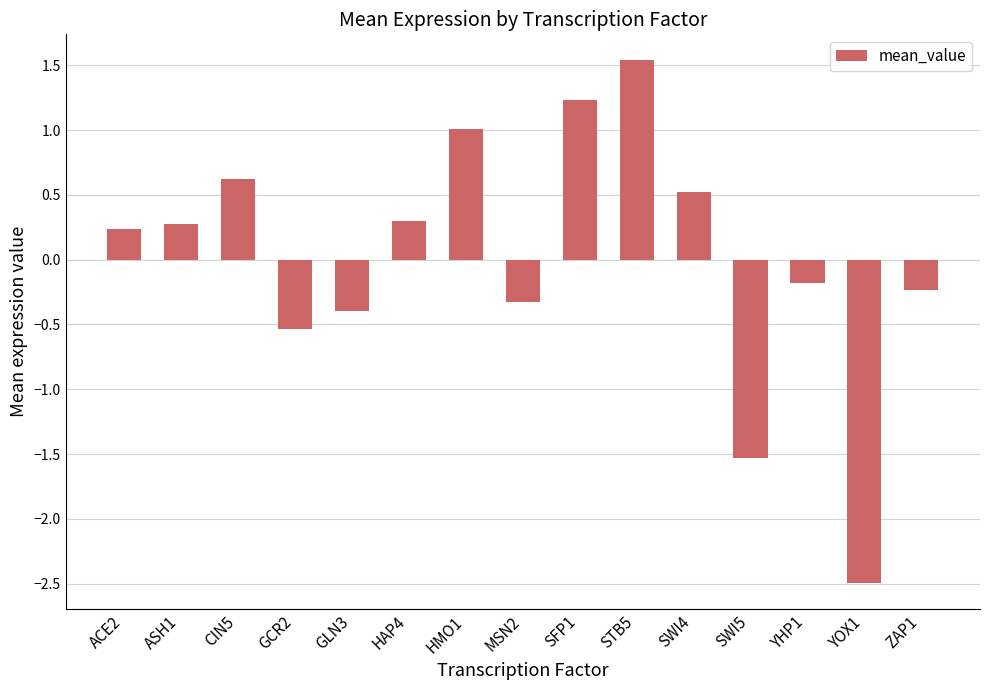

What is the change in value from ASH1 to SWI4?

+0.3